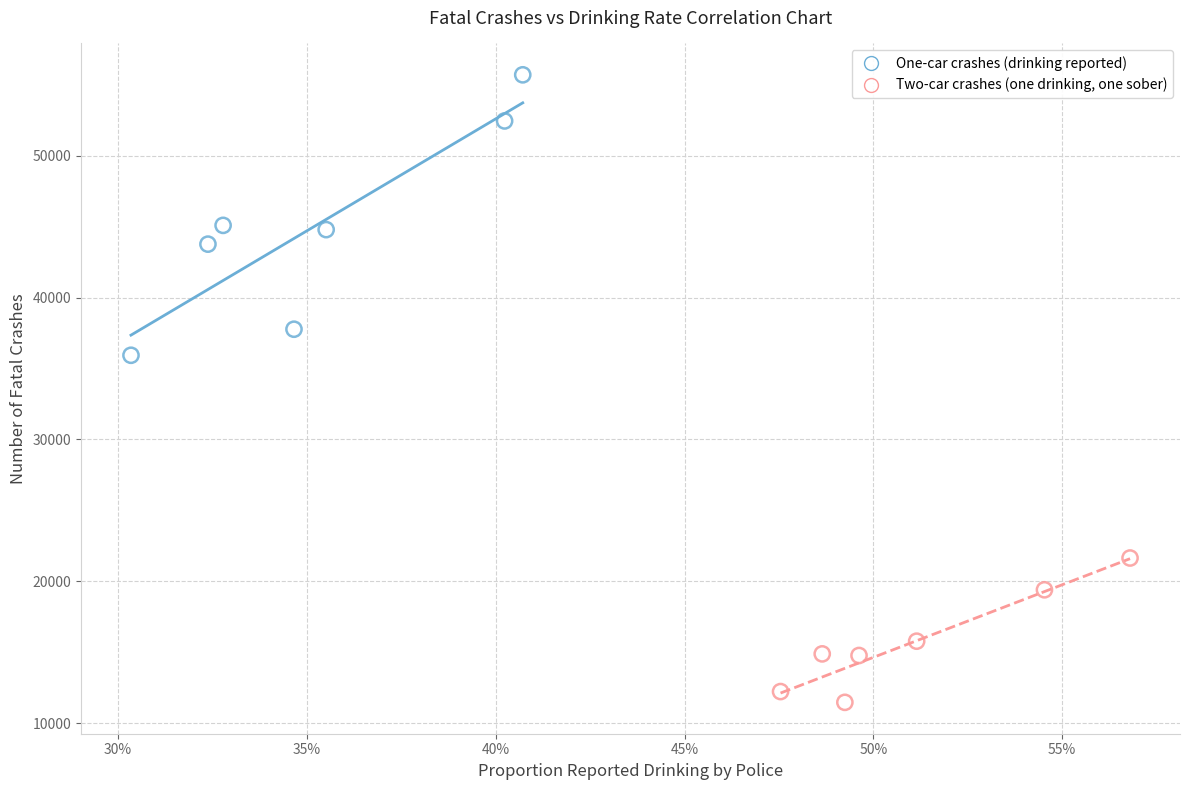

Which series contains the lowest Y value?

Two-car crashes (one drinking, one sober)